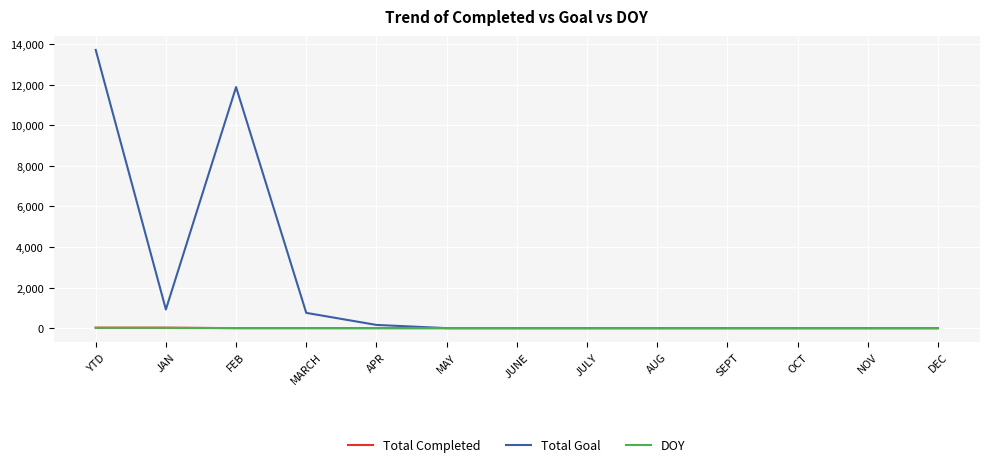

Which series changed the most between JAN and FEB?

Total Goal